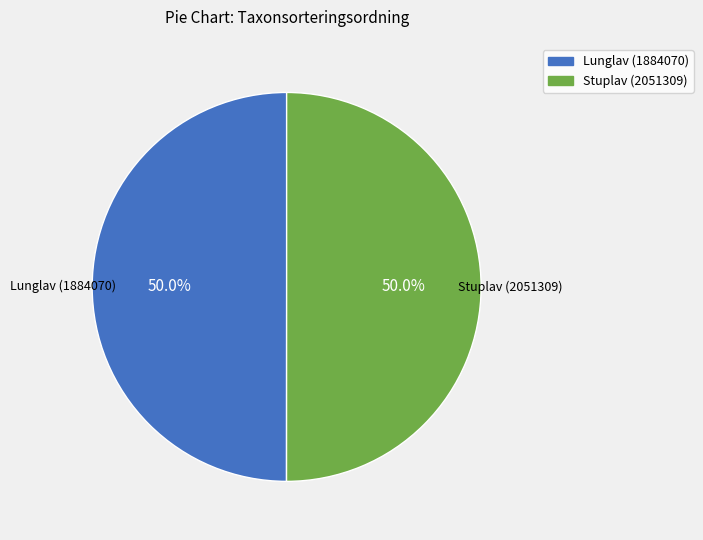

What is the ratio of the value at Lunglav (1884070) to the value at Stuplav (2051309)?

1.0